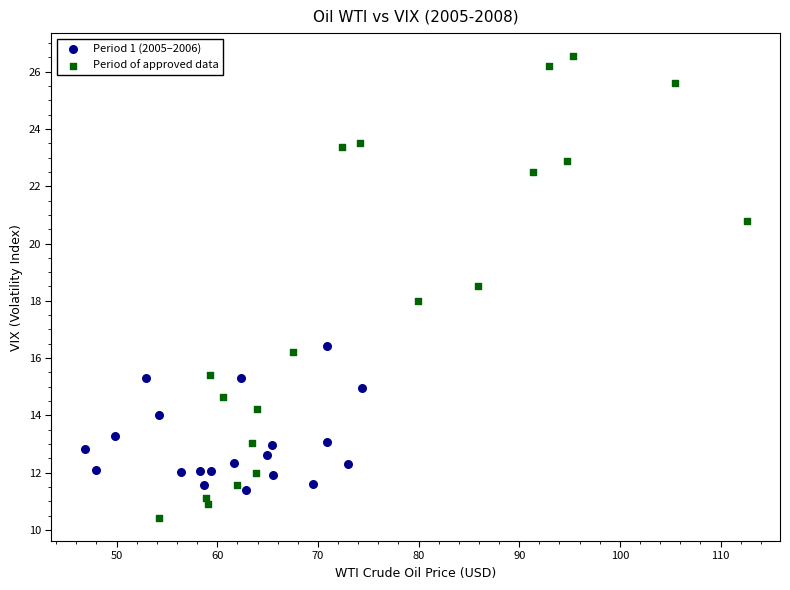

Which series has the largest Y range (max minus min)?

Period of approved data